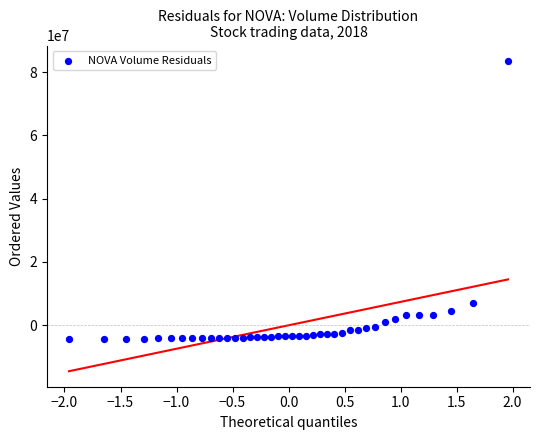

What Y value in the scatter plot is closest to 39531460?

6974810